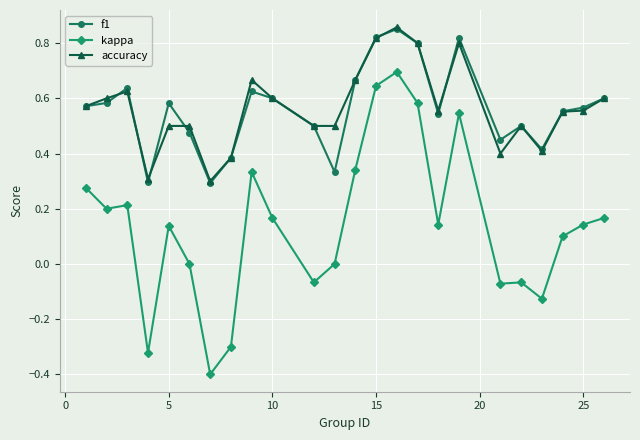

At how many categories does at least one series exceed 0?

24